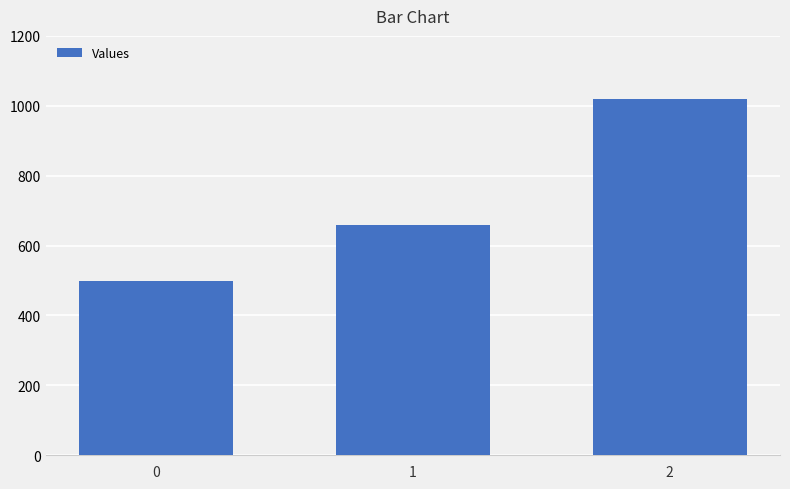

Rank the categories by value from highest to lowest.

2, 1, 0